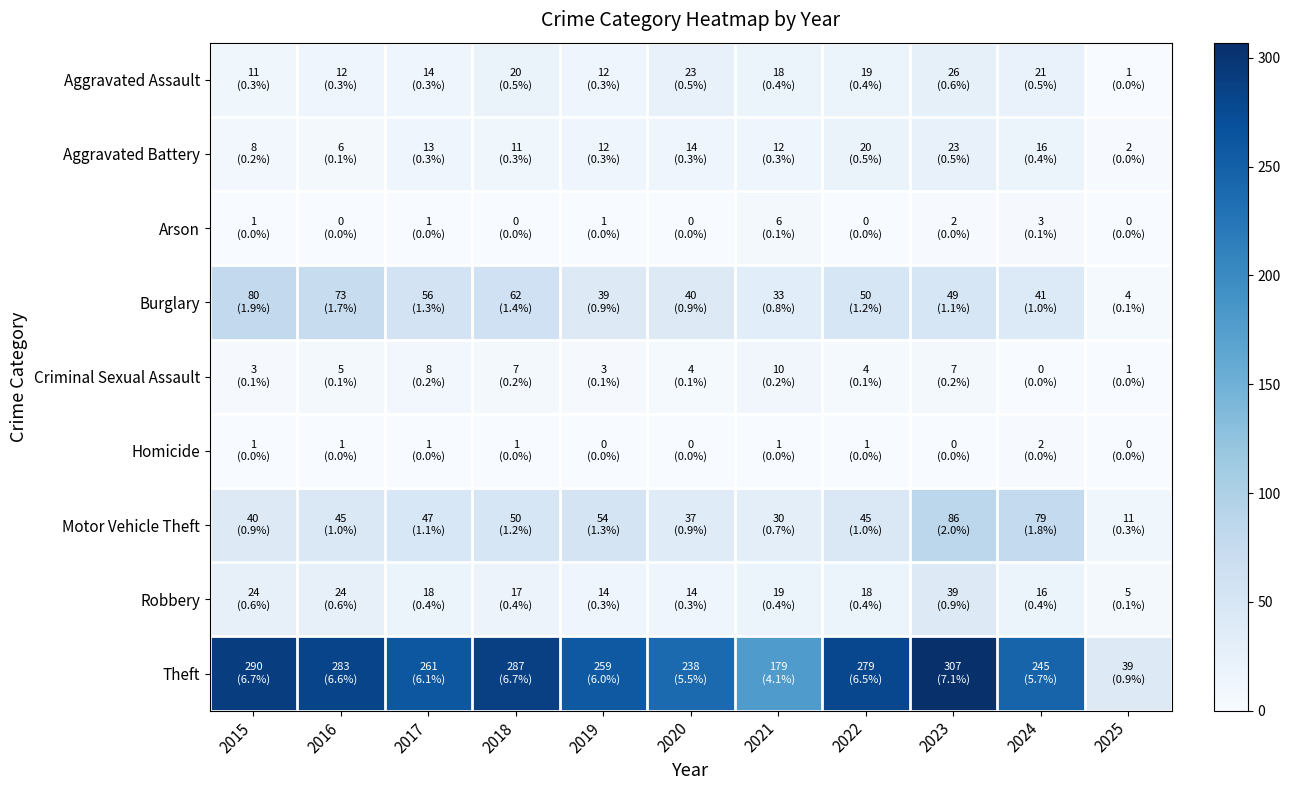

Which series has the widest spread of values?

Theft